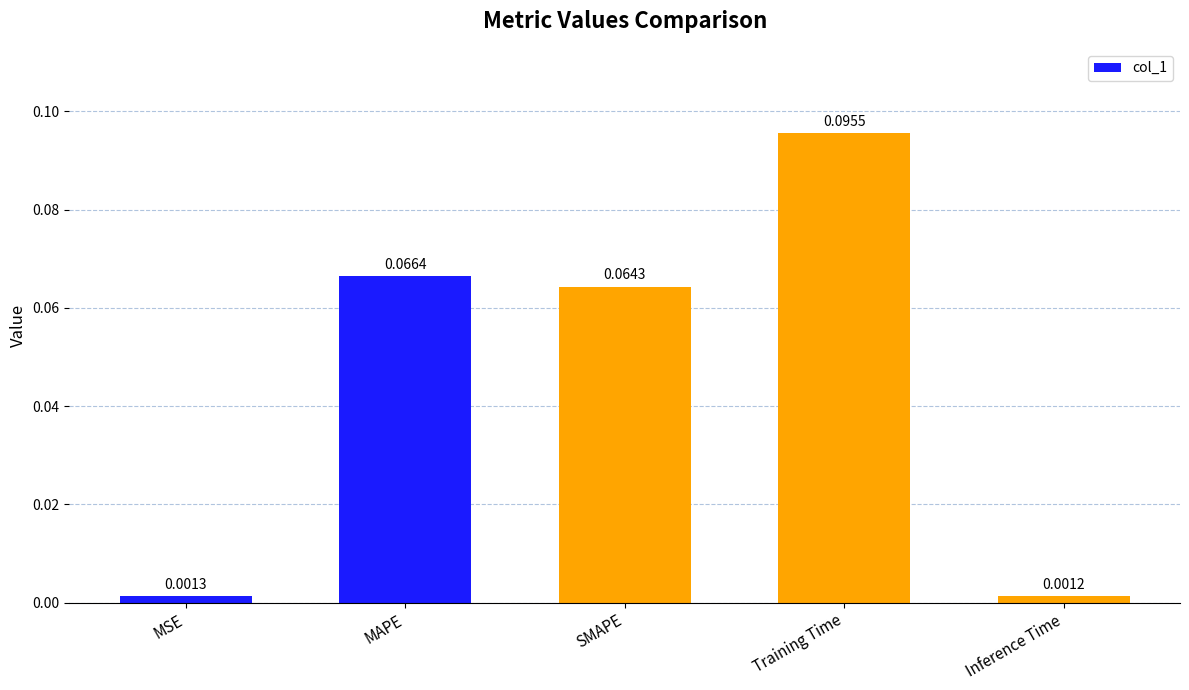

How many bars are there in total?

5